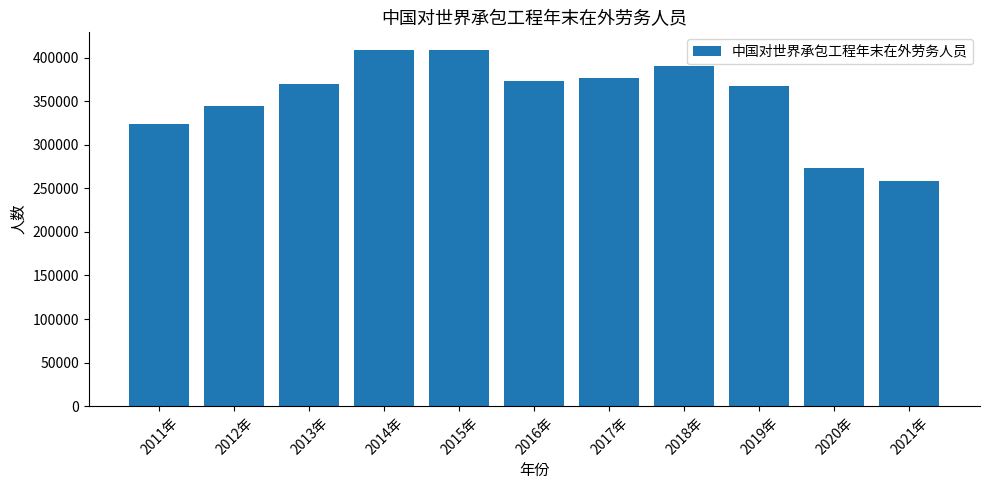

What is the change in value from 2017年 to 2019年?

-8764